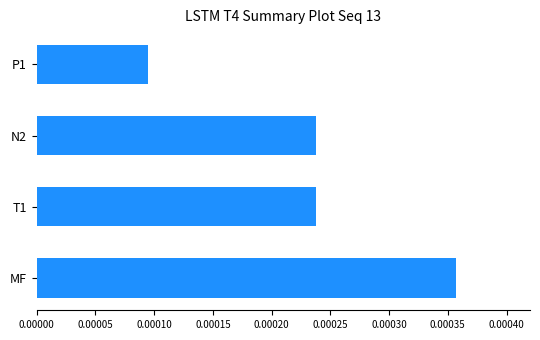

How many bars are there in total?

4